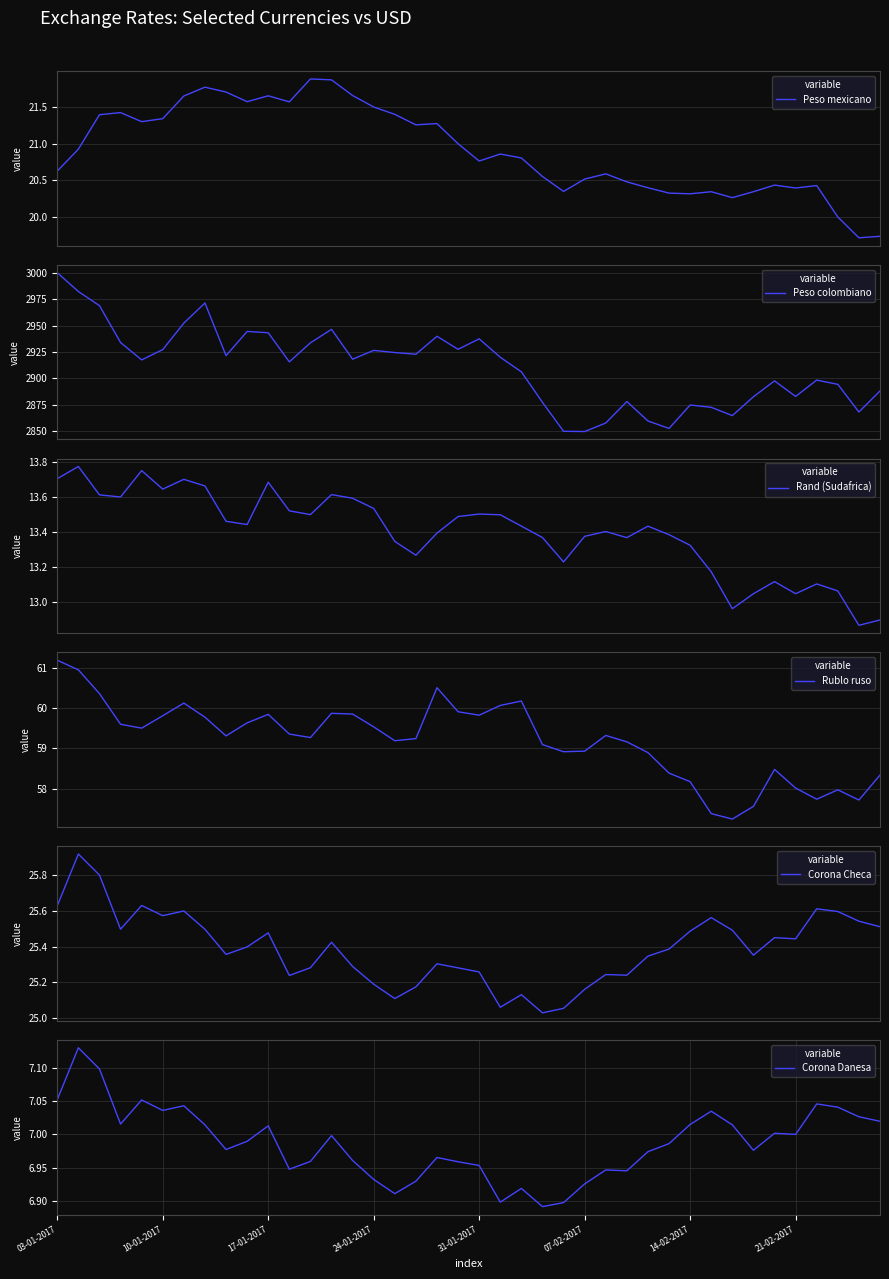

Which series has the largest total across all categories?

Peso colombiano